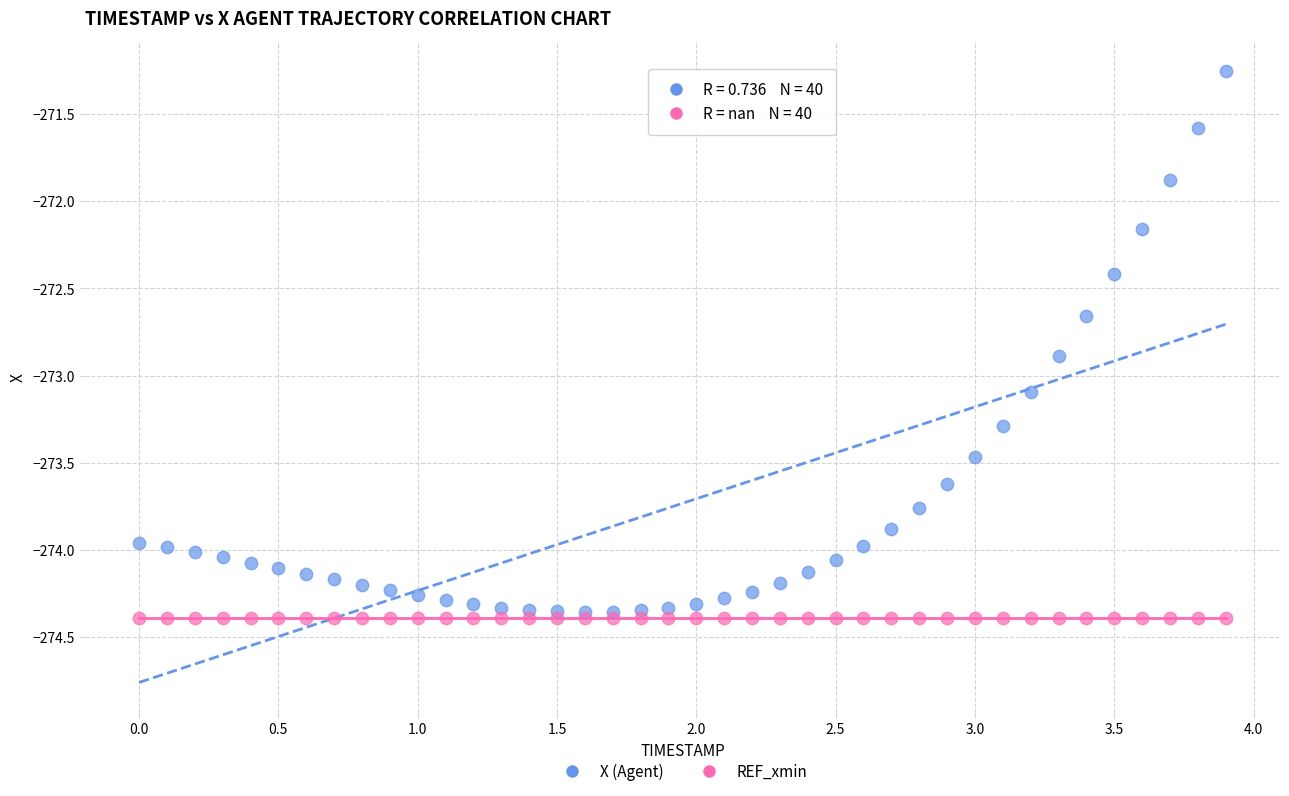

In the X (Agent) series, what Y value is closest to -272?

-271.9